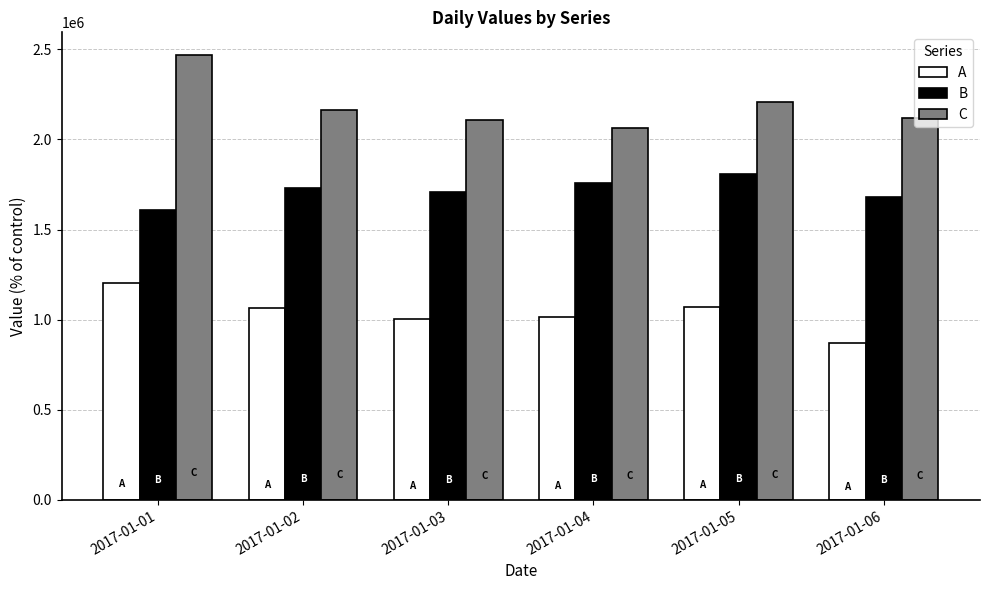

Rank the series by their average value, from highest to lowest.

C, B, A